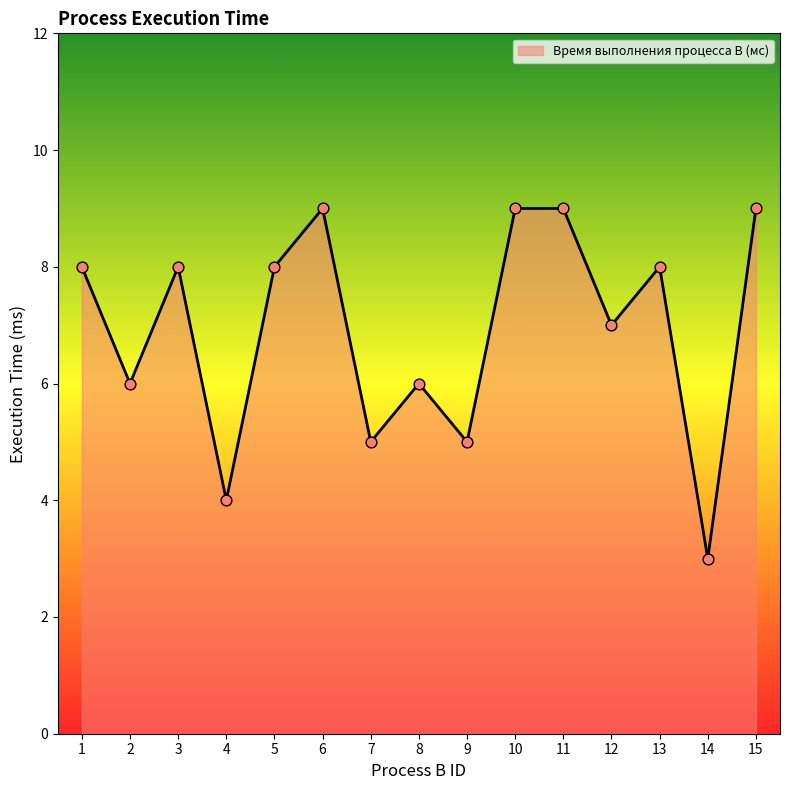

Which has a higher value, 7 or 8?

8